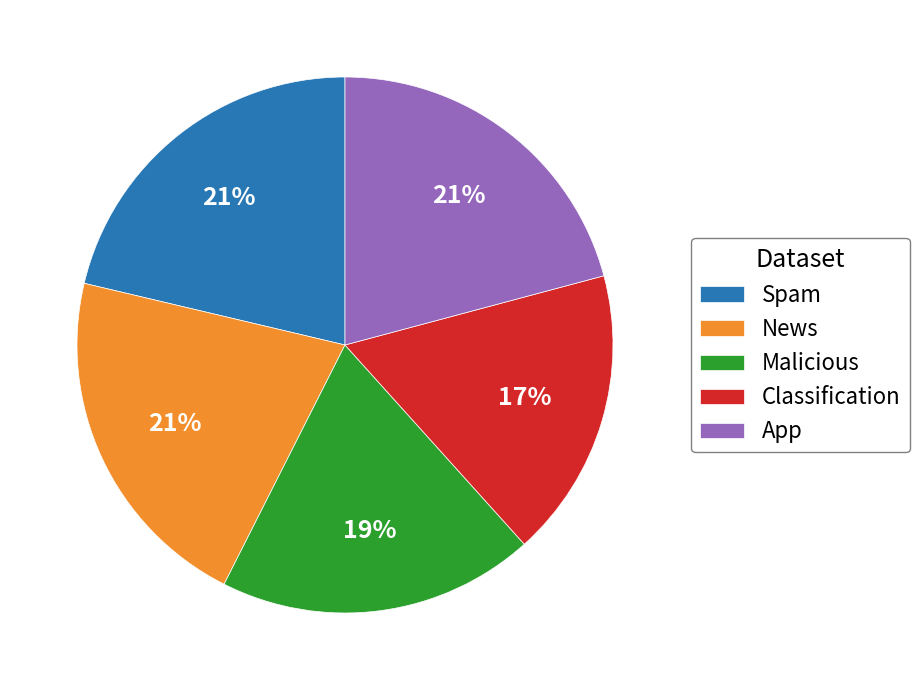

How many segments does this pie chart have?

5